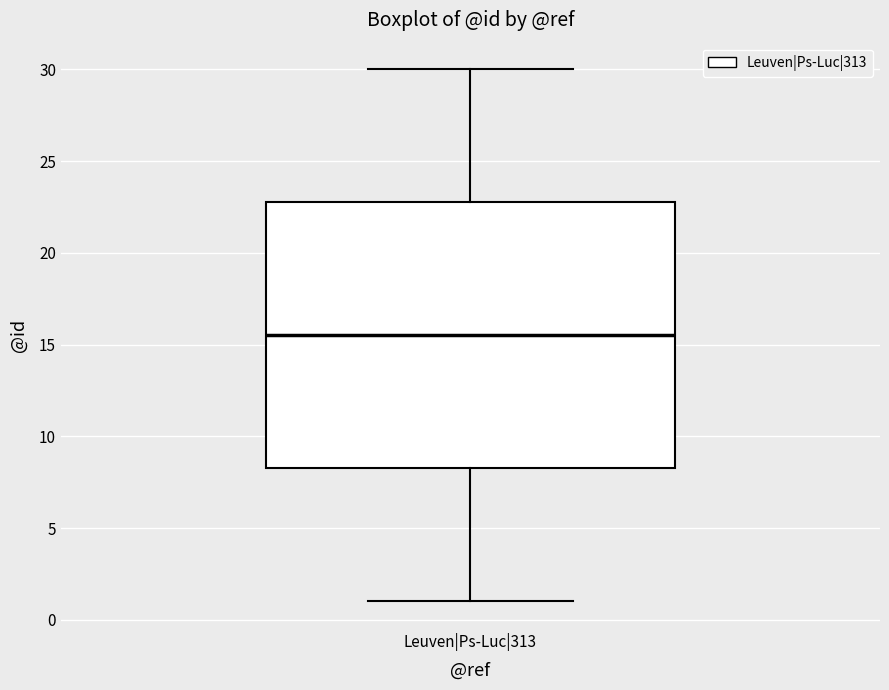

Where does the upper whisker of the box for Leuven|Ps-Luc|313 end on the y-axis? The values are not printed on the chart, so give them approximately, as read against the axis.

30.0